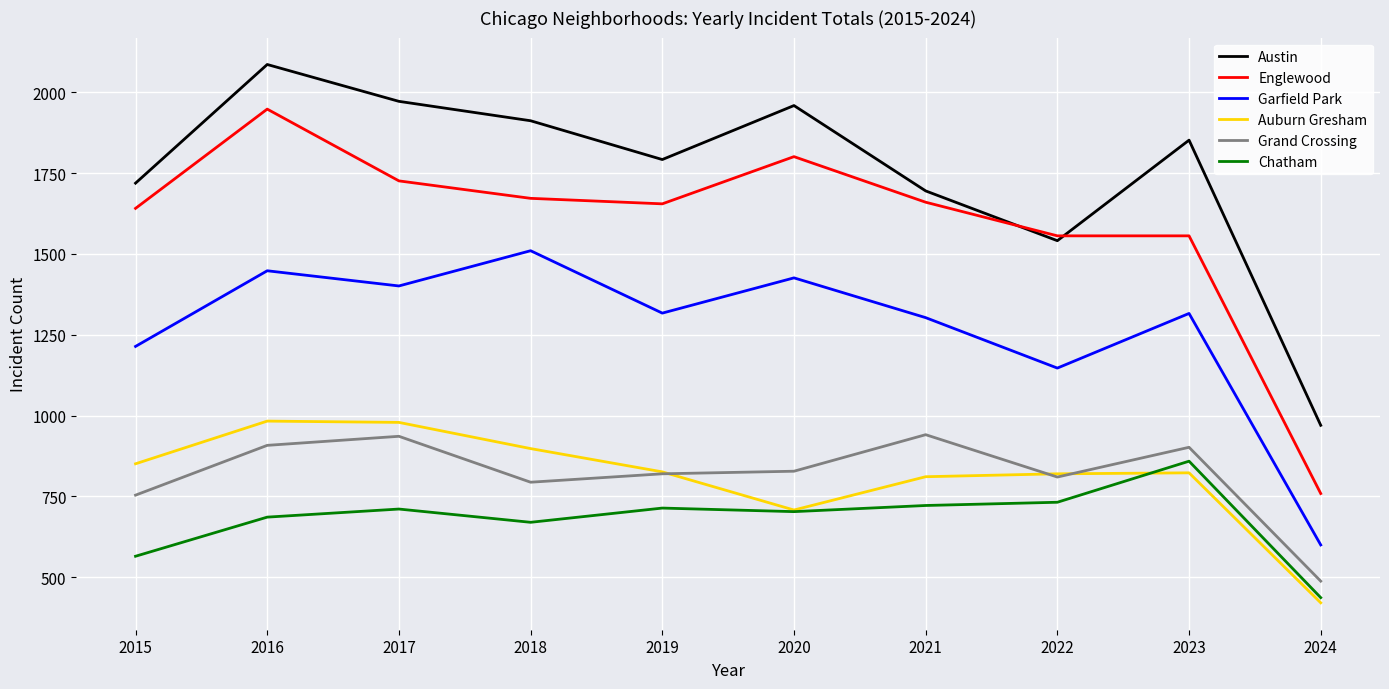

The Auburn Gresham series shows 811 at 2021. True or false?

True